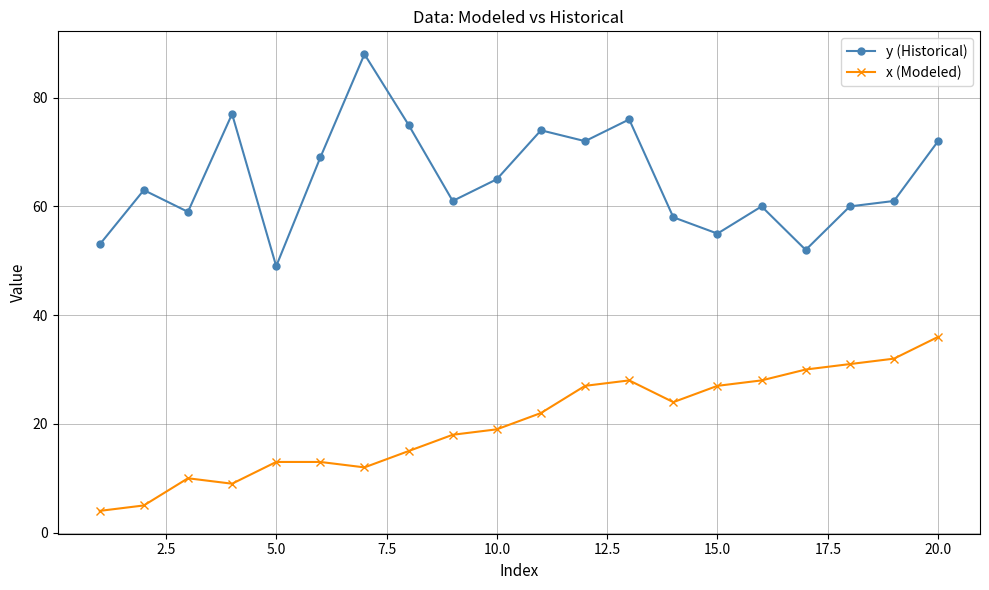

True or false: x (Modeled) and y (Historical) cross at least once.

False